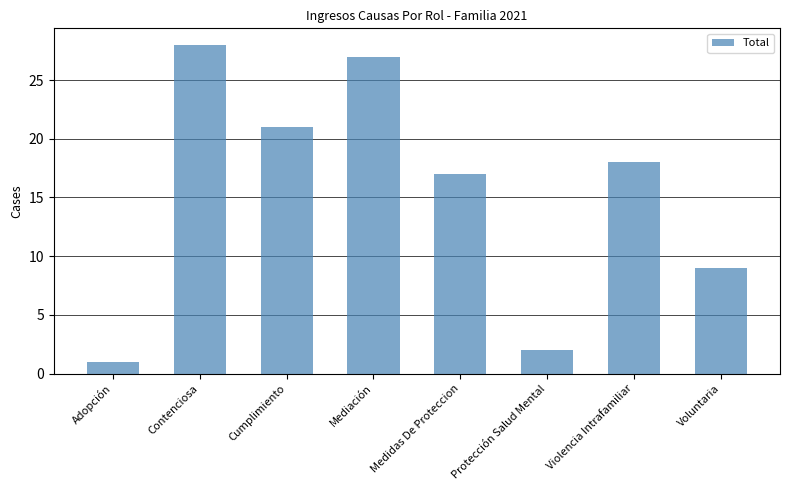

Read the value at Medidas De Proteccion, to the nearest 5.

15